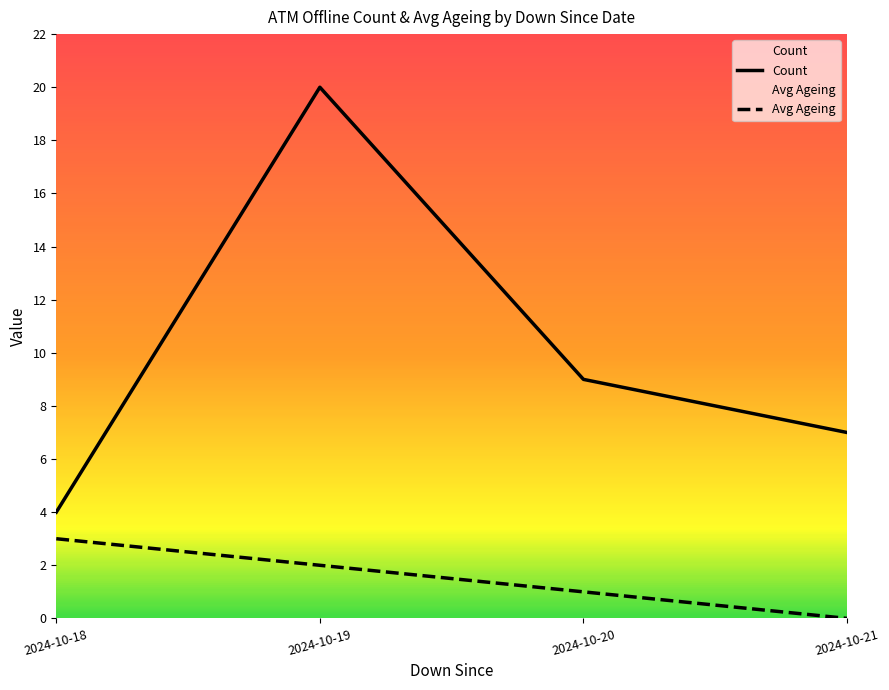

Is it true that Avg Ageing equals 1 at 2024-10-20?

True